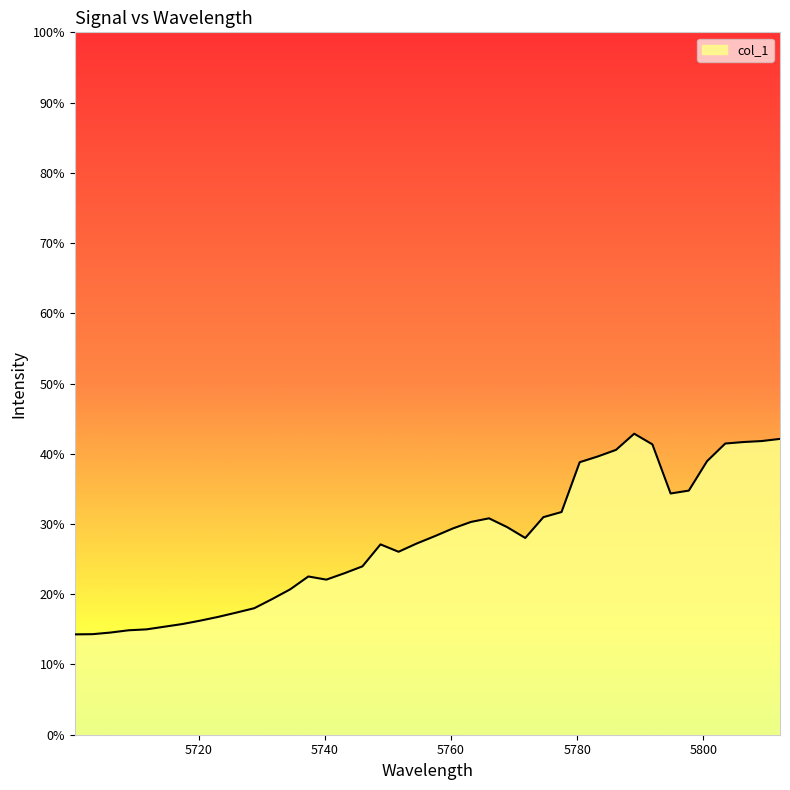

Count the values in the range 0 to 1.

40